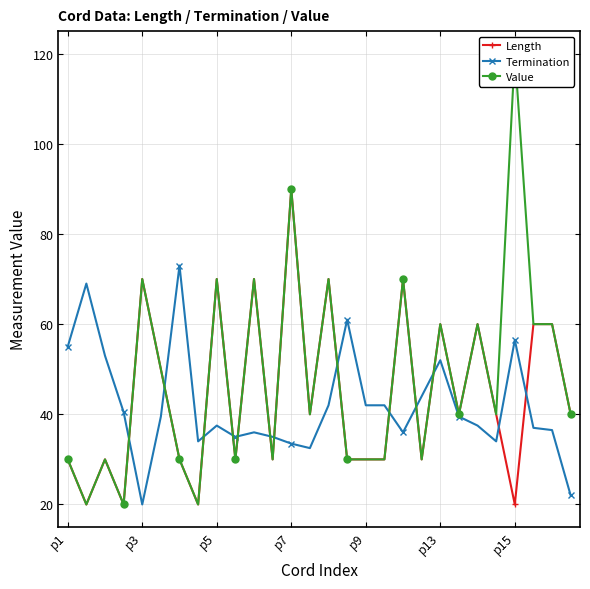

How many distinct data groups are displayed?

3